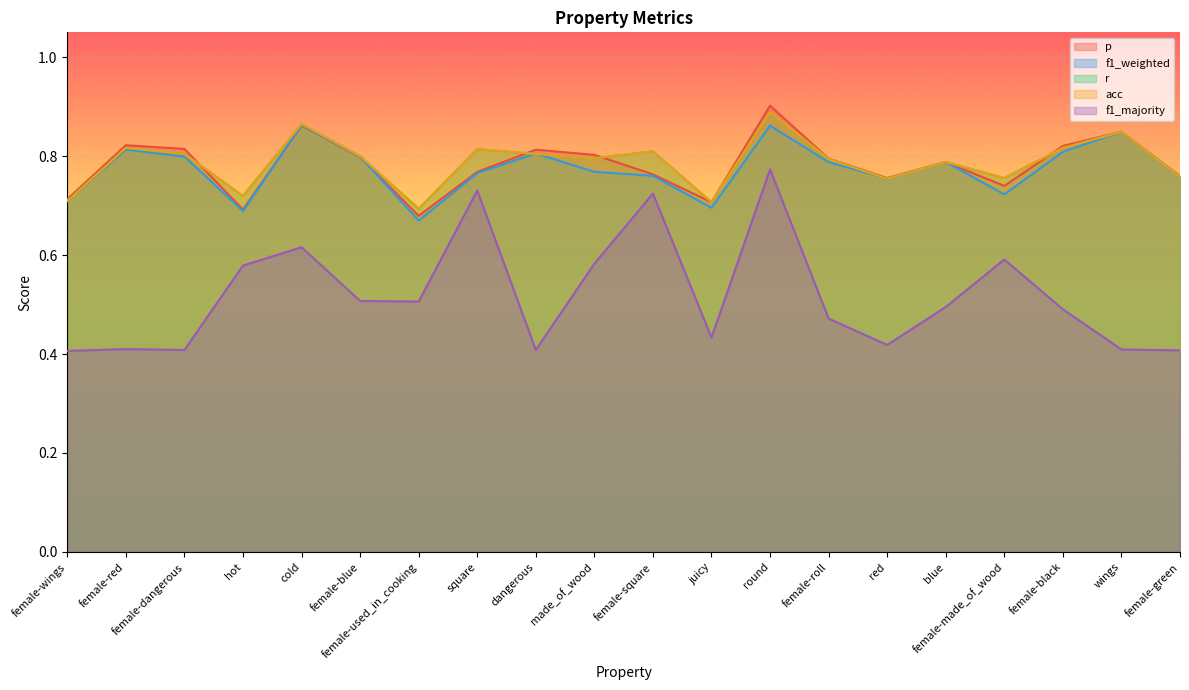

How many categories are shown in the chart?

20